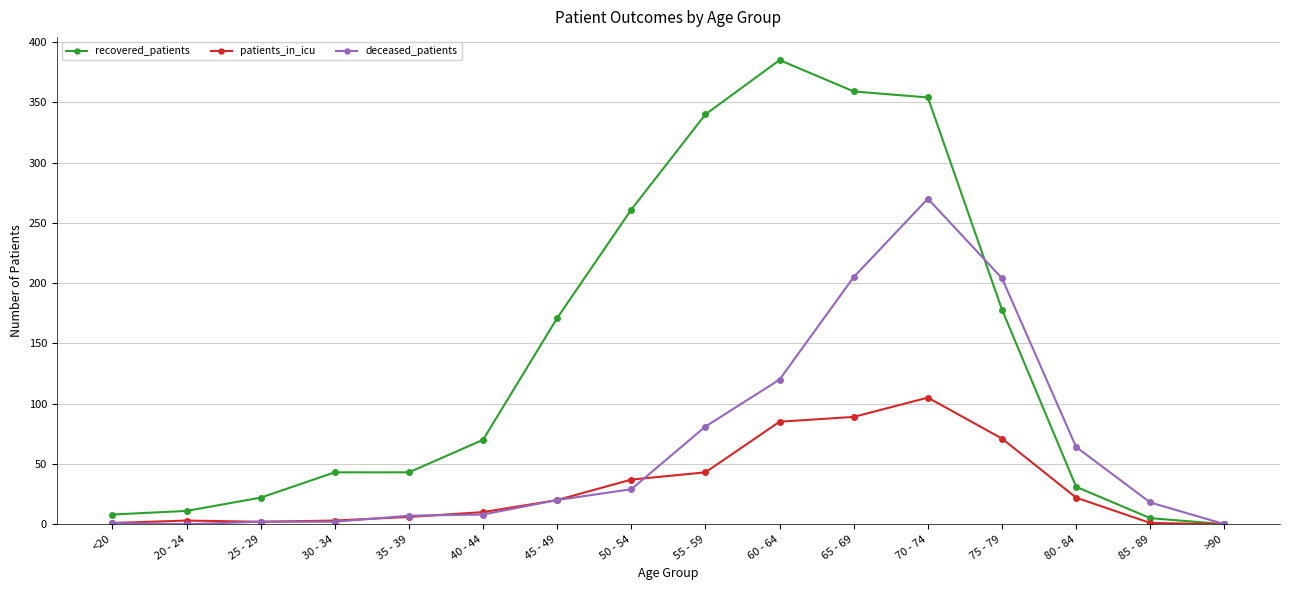

At how many categories does at least one series exceed 159?

7